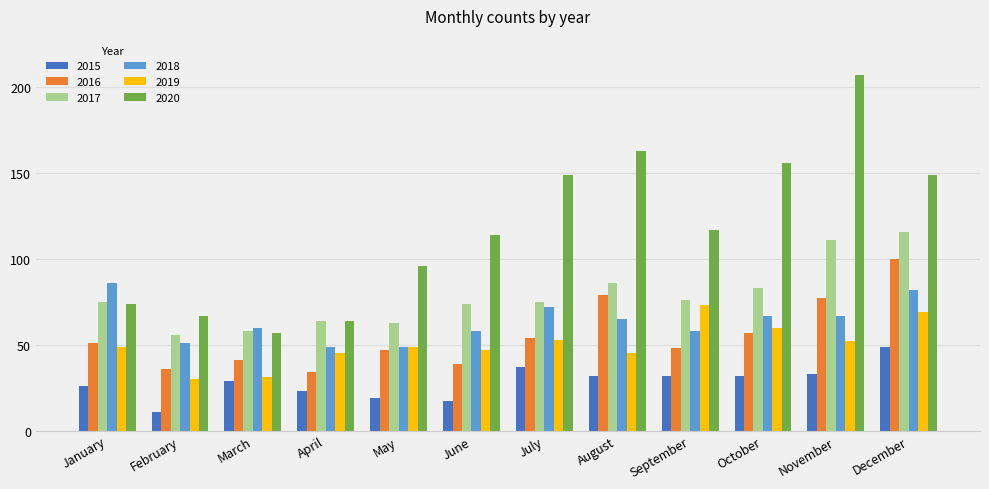

How many bars are there in each group?

6